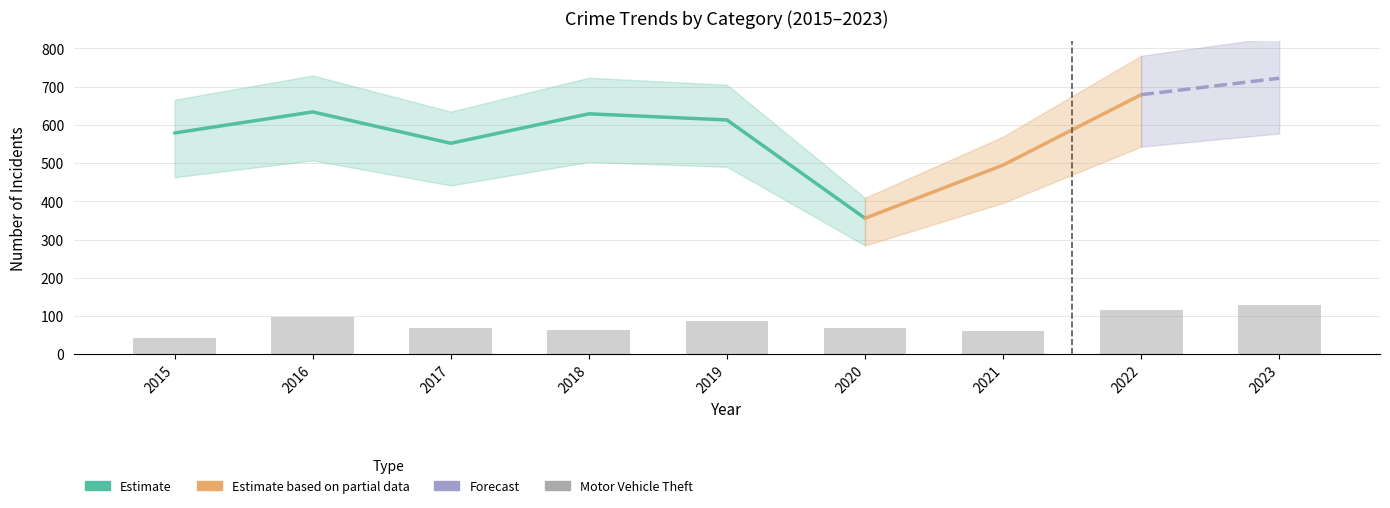

Rank the categories by Motor Vehicle Theft value from lowest to highest.

2015, 2021, 2018, 2017, 2020, 2019, 2016, 2022, 2023